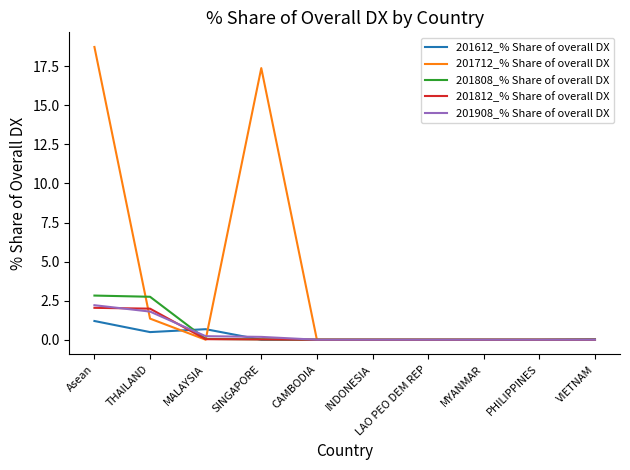

What are all the series names shown in the legend?

201612_% Share of overall DX, 201712_% Share of overall DX, 201808_% Share of overall DX, 201812_% Share of overall DX, 201908_% Share of overall DX